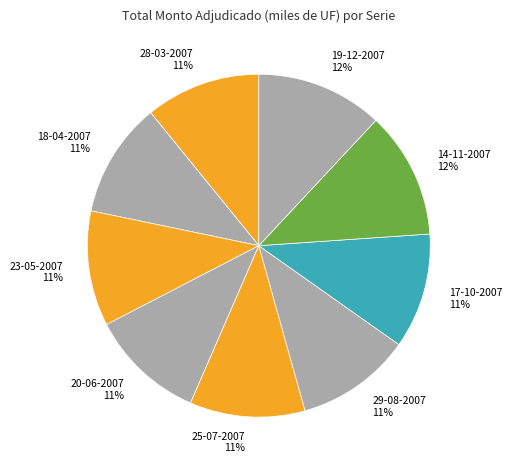

How many slices are in this pie chart?

9